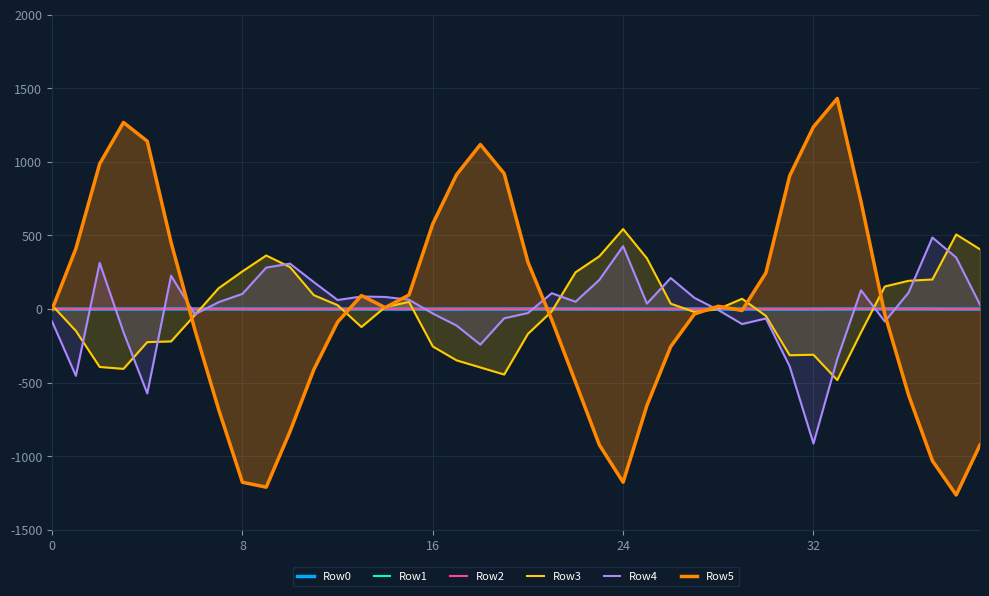

What is the total value across all series at 8?

-818.6